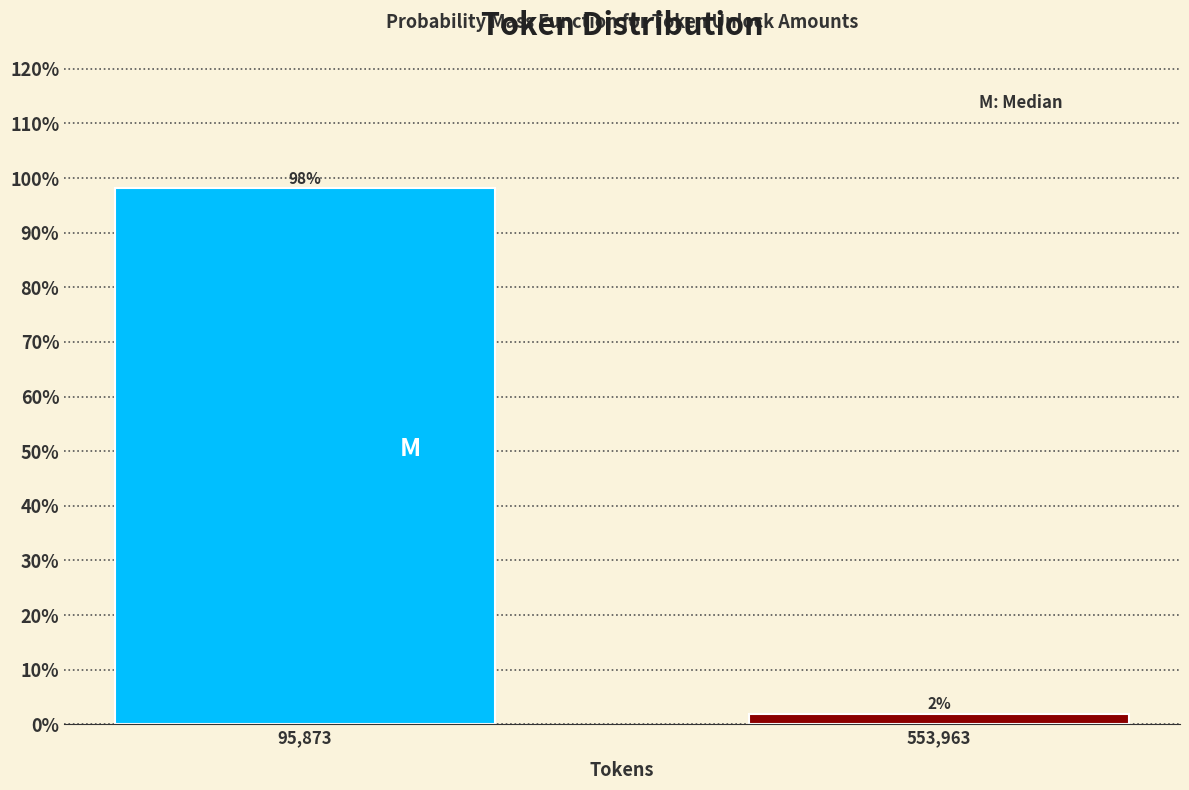

What is the sum of the values at 95,873 and 553,963?

100.0